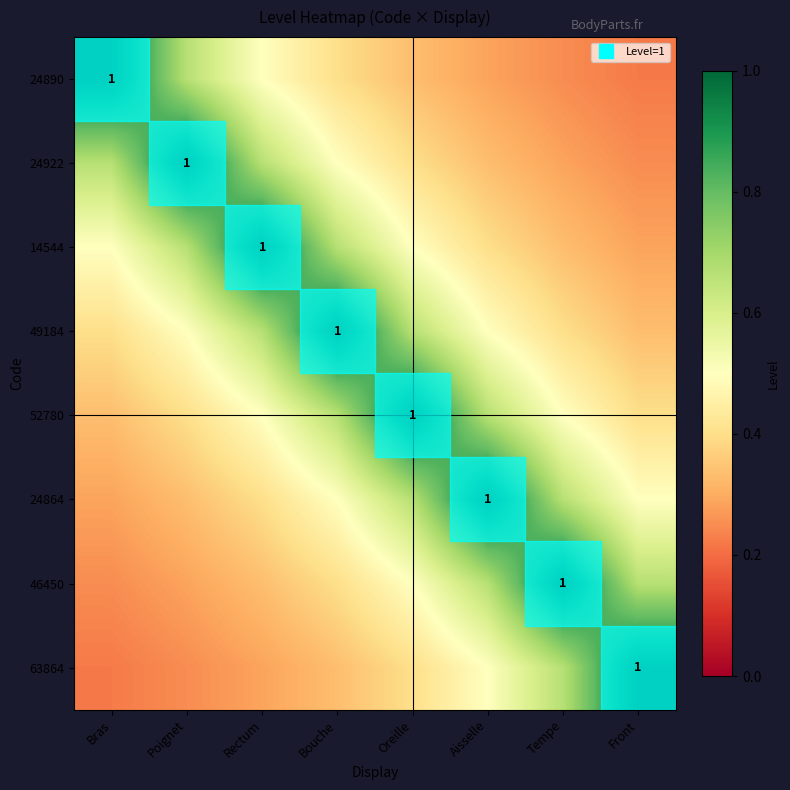

At which category is the sum across all series the highest?

Bouche